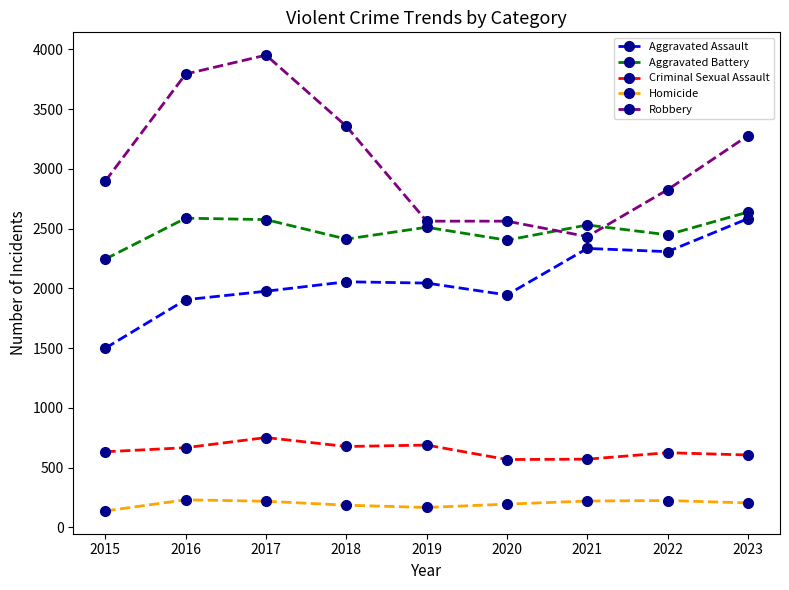

At 2016, list the series in order from largest to smallest.

Robbery, Aggravated Battery, Aggravated Assault, Criminal Sexual Assault, Homicide